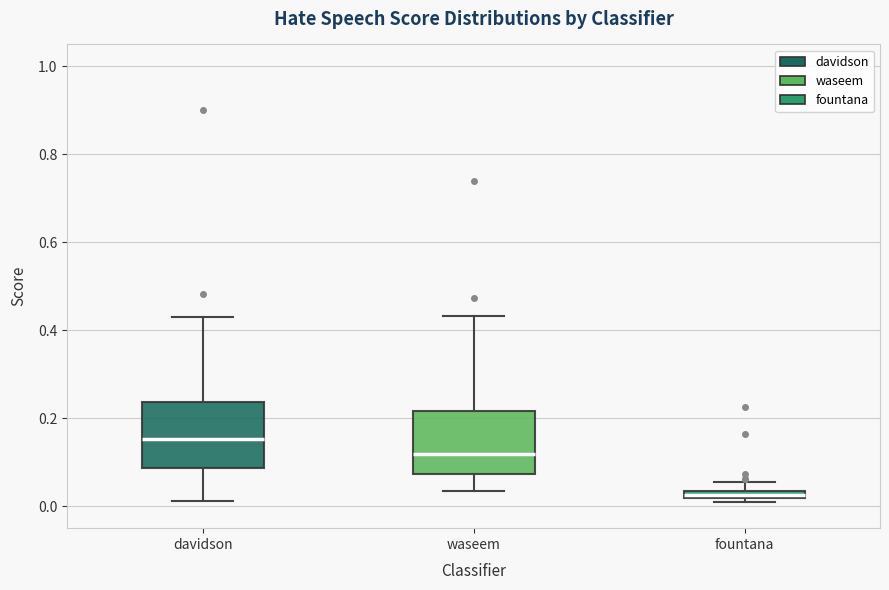

Where is the lower edge of the box for fountana on the y-axis? The values are not printed on the chart, so give them approximately, as read against the axis.

0.02